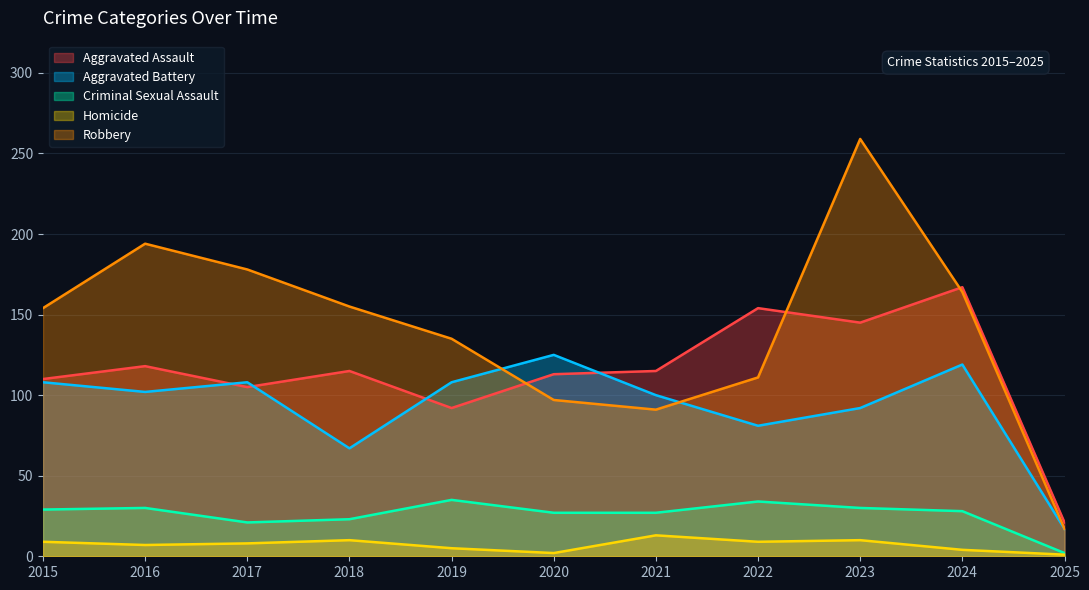

What are all the series names shown in the legend?

Aggravated Assault, Aggravated Battery, Criminal Sexual Assault, Homicide, Robbery